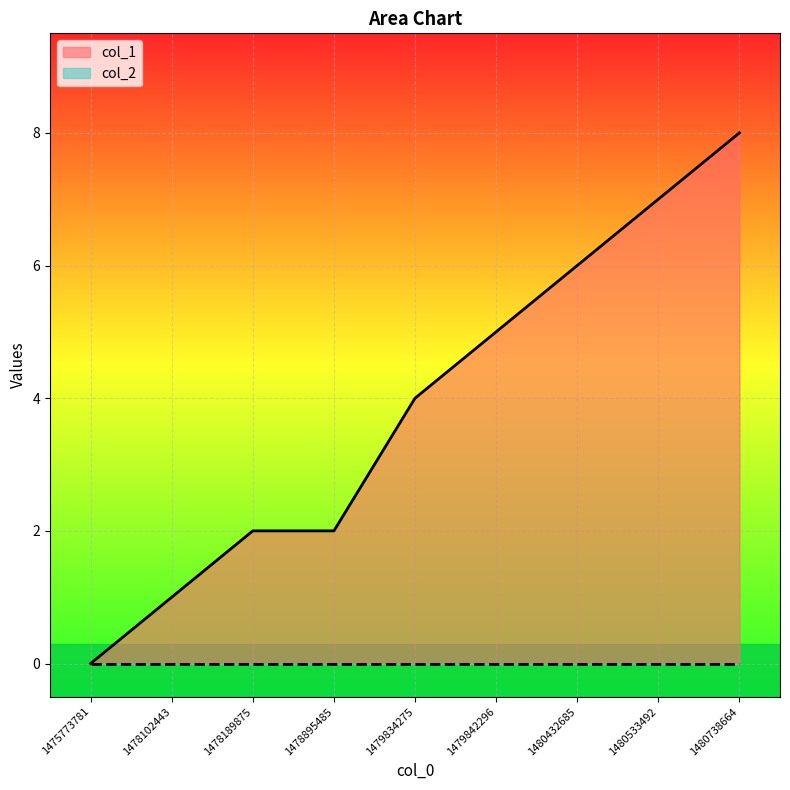

Does the chart display data point markers on the line(s)?

No